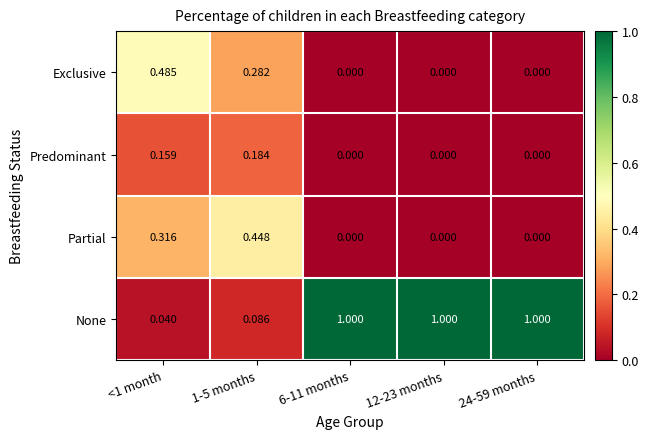

List the series in order of their peak value, highest first.

None, Exclusive, Partial, Predominant